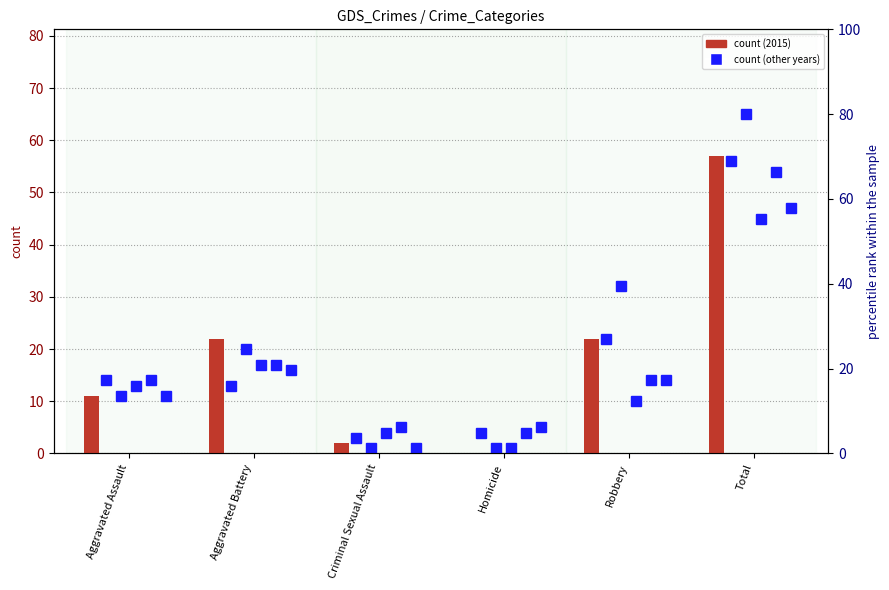

Reading left to right, what are all the values shown in this chart?

2015: 11	22	2	0	22	57
2016: 14	13	3	4	22	56
2017: 11	20	1	1	32	65
2018: 13	17	4	1	10	45
2019: 14	17	5	4	14	54
2022: 11	16	1	5	14	47